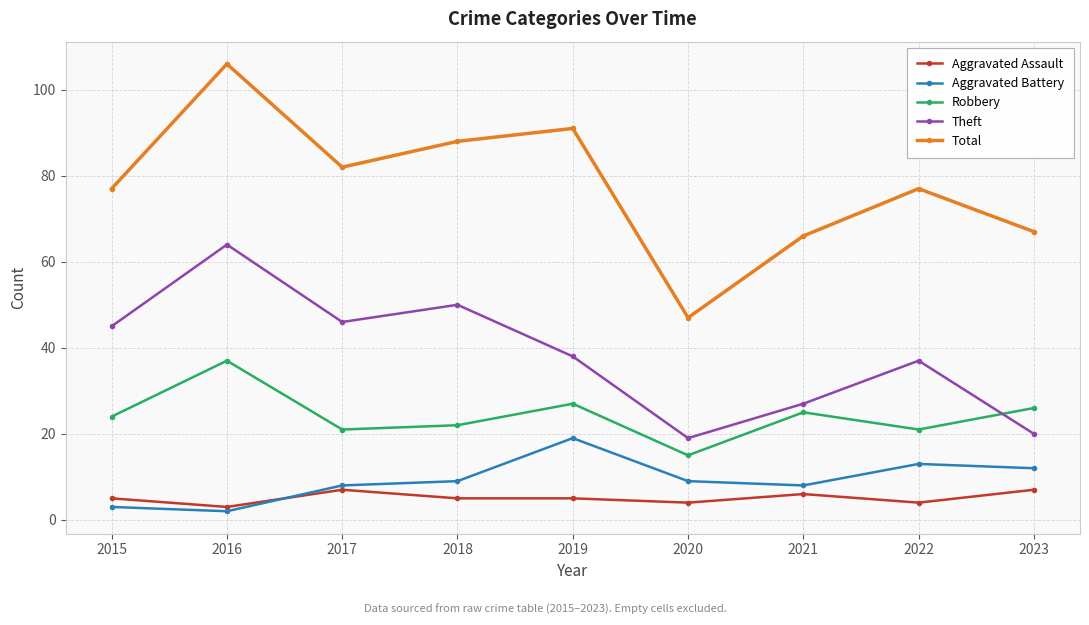

What is the average value of the Aggravated Assault series?

5